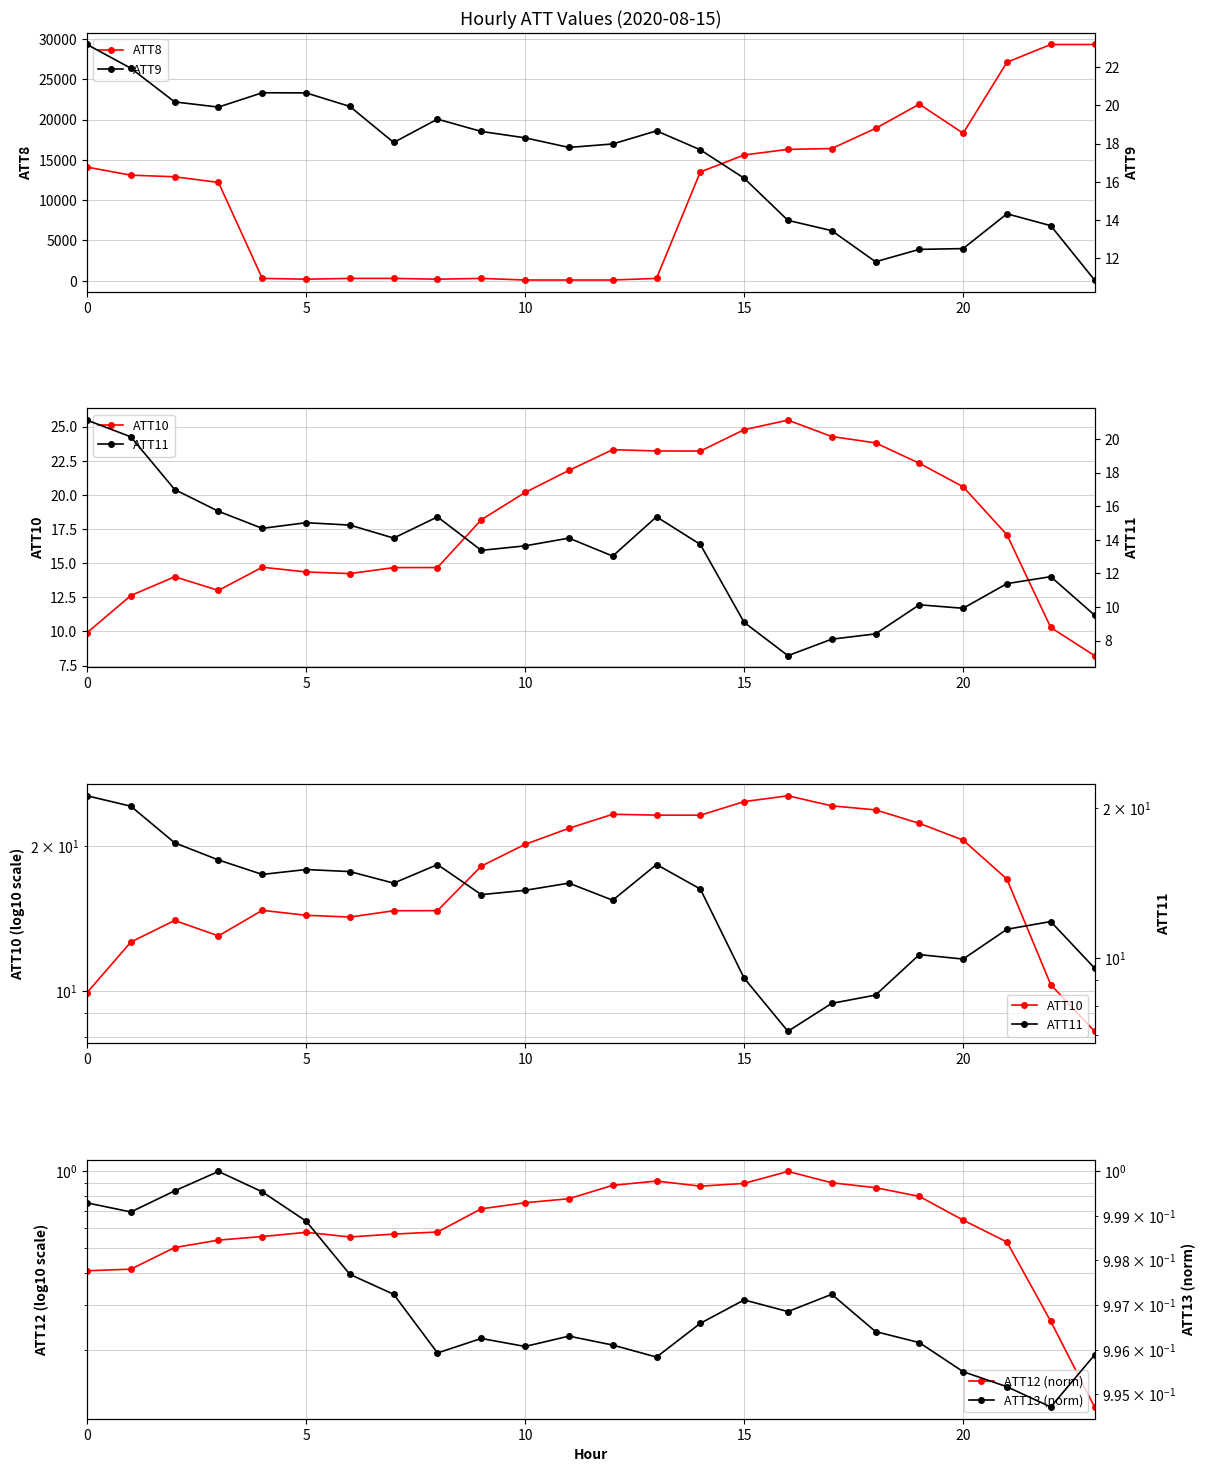

True or false: ATT8 has more than 0 points higher than both neighbors.

True